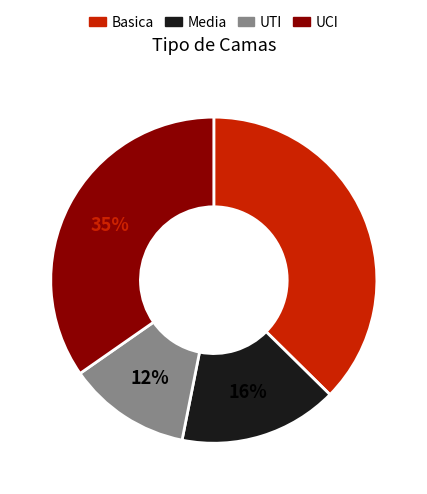

To the nearest percent, what portion does Media represent?

16%